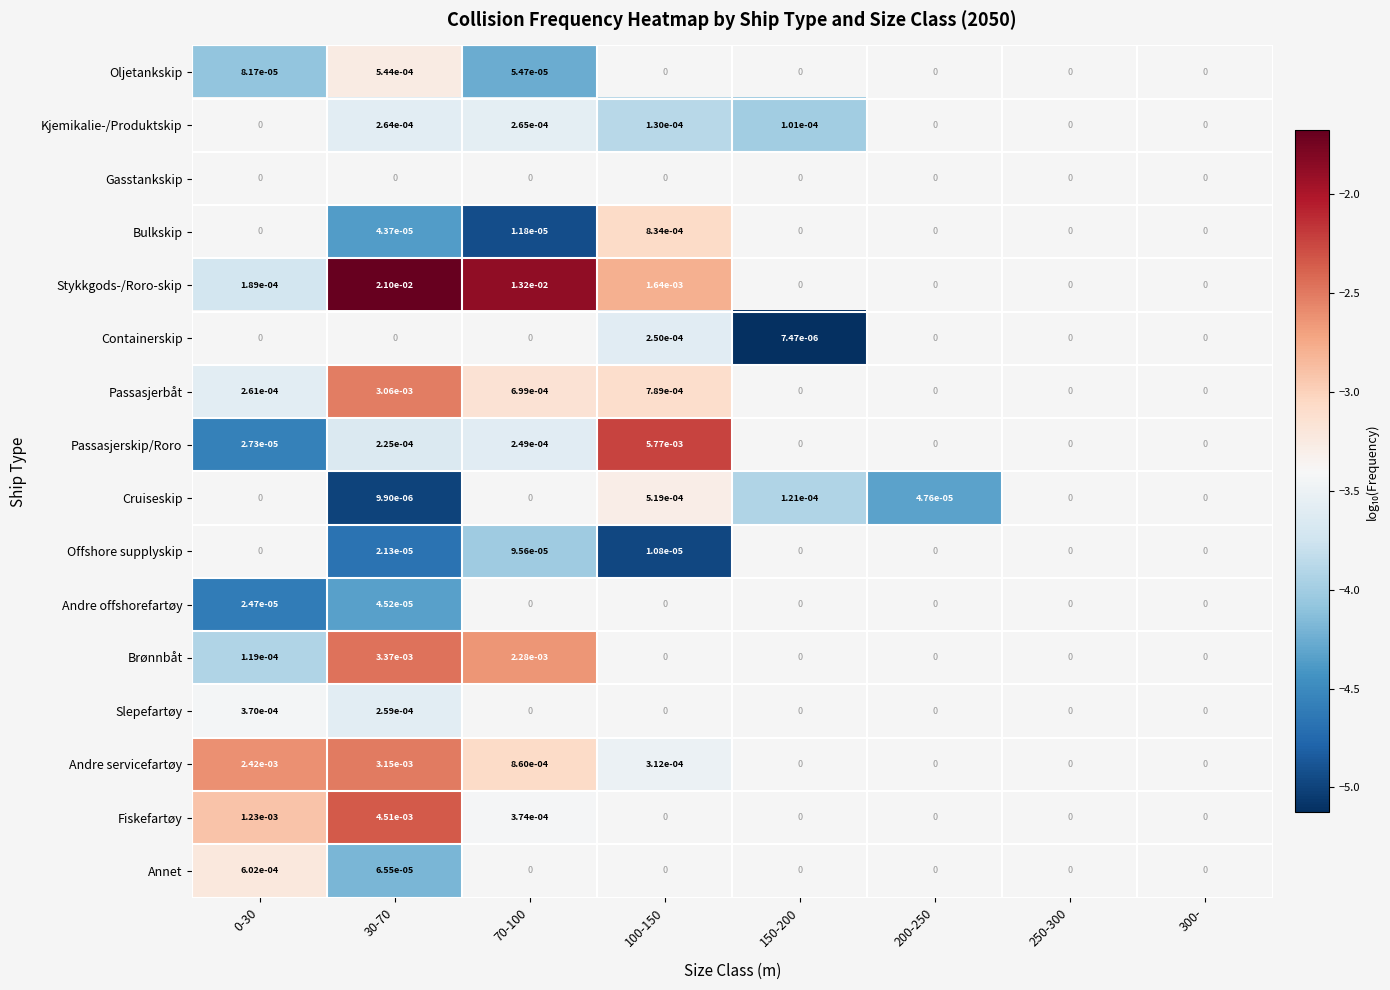

The Oljetankskip series shows 0.0 at 0-30. True or false?

True